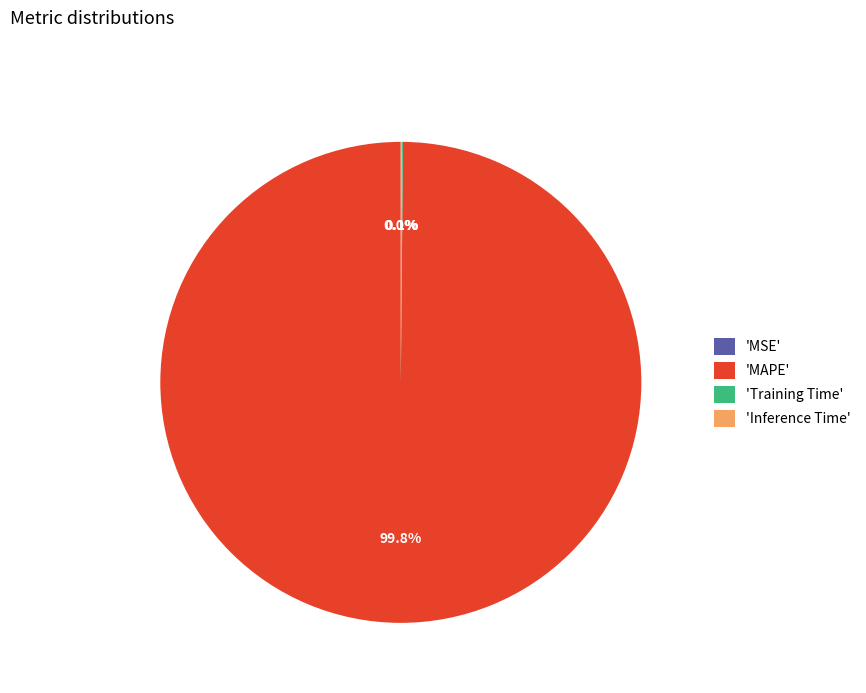

Is there any slice that represents more than half of the pie?

Yes